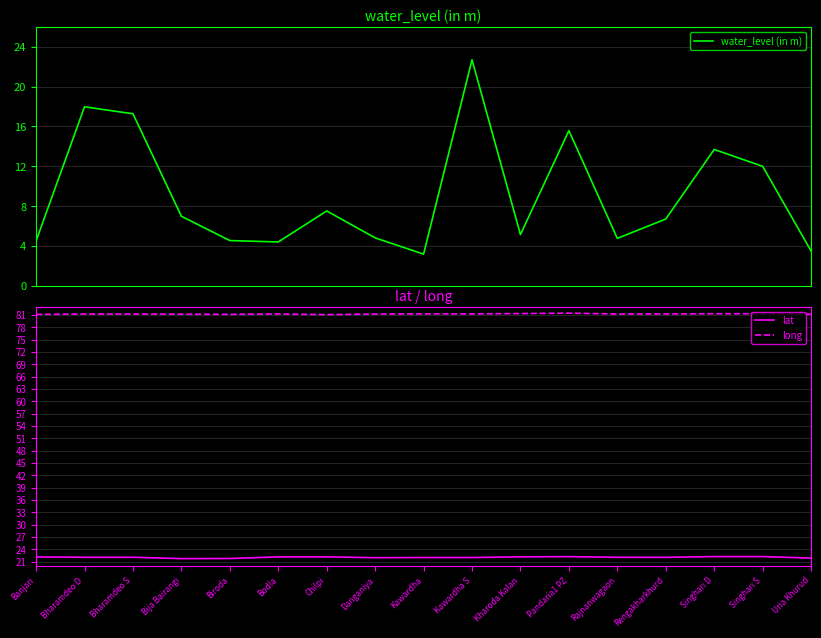

Rank the categories by lat value from highest to lowest.

Singhari D, Singhari S, Pandaria1 PZ, Kharoda Kalan, Chilpi, Bodla, Banjari, Bharamdeo S, Rajnanwagaon, Bharamdeo D, Rengakharkhurd, Kawardha S, Kawardha, Danganiya, Uria Khurud, Biroda, Bija Bairangi